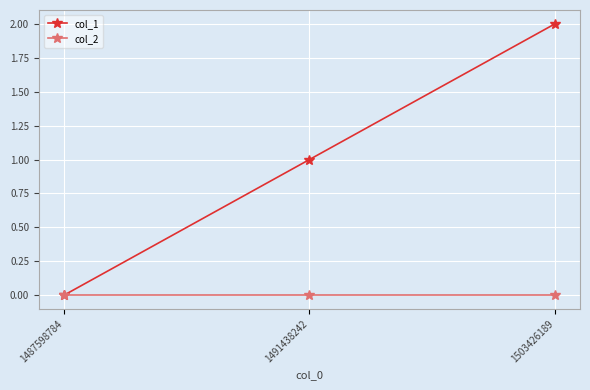

At which category is the sum across all series the highest?

1503426189